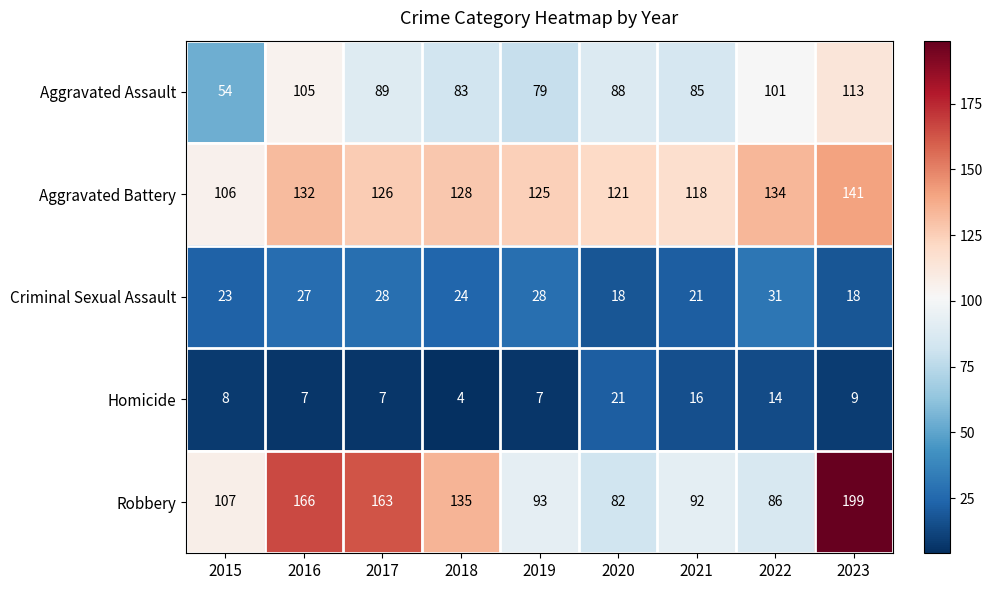

The Robbery series shows 307 at 2023. True or false?

False